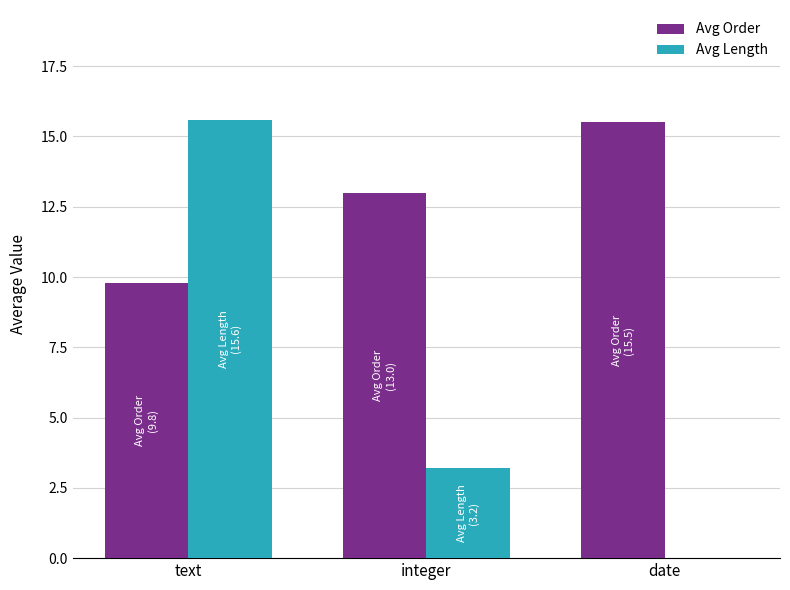

What is the maximum value shown in the chart?

15.6